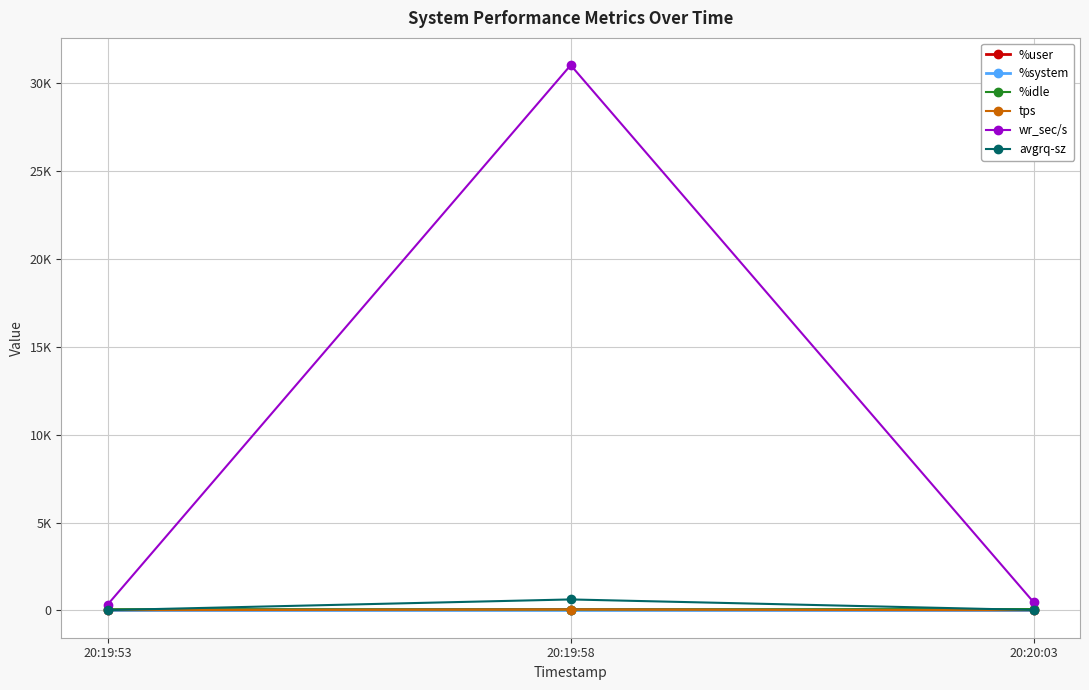

What is the total value across all series at 20:19:58?

31782.9